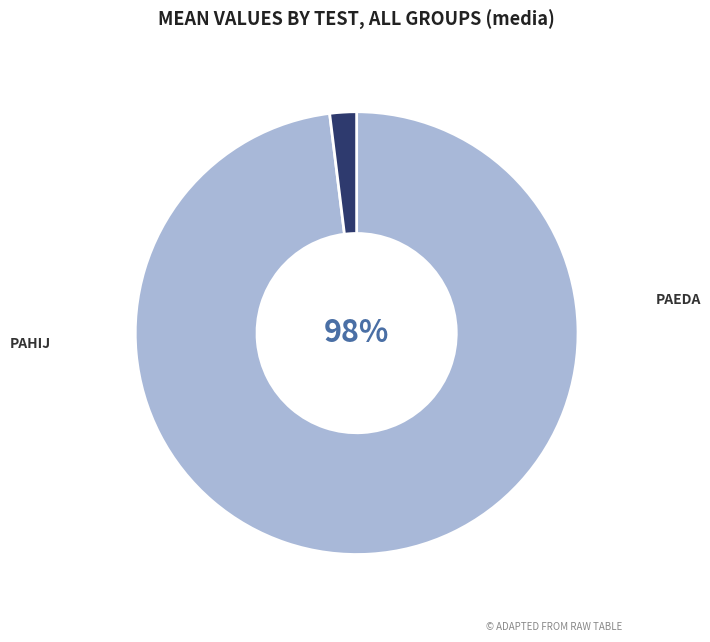

Which slice is the smallest?

PAHIJ